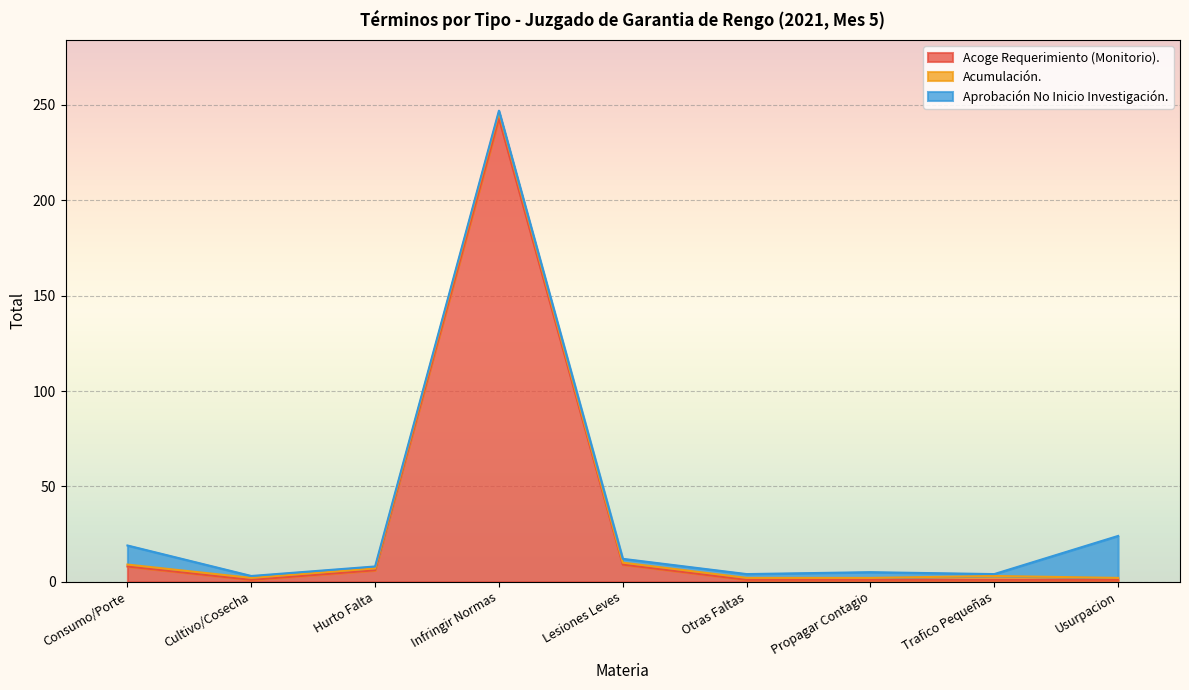

How many series are shown in this chart?

3